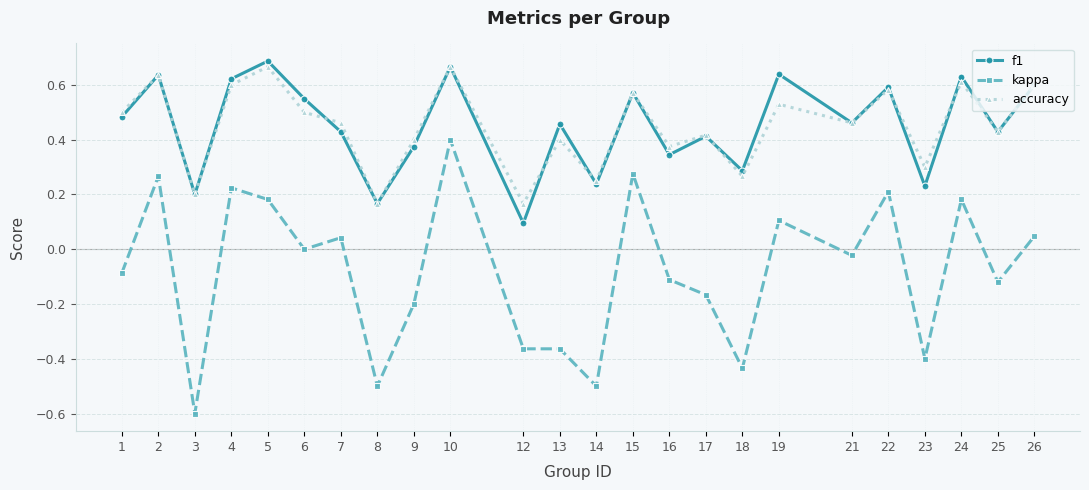

The kappa series shows -0.4 at 13. True or false?

True